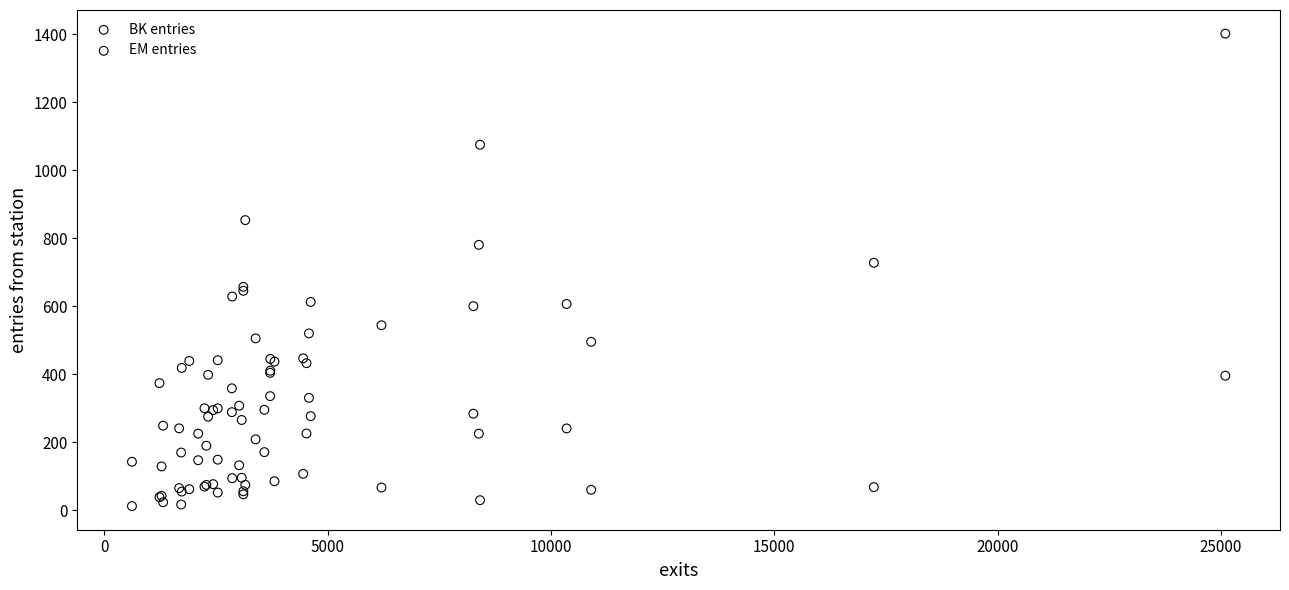

Which series has the largest Y range (max minus min)?

BK entries